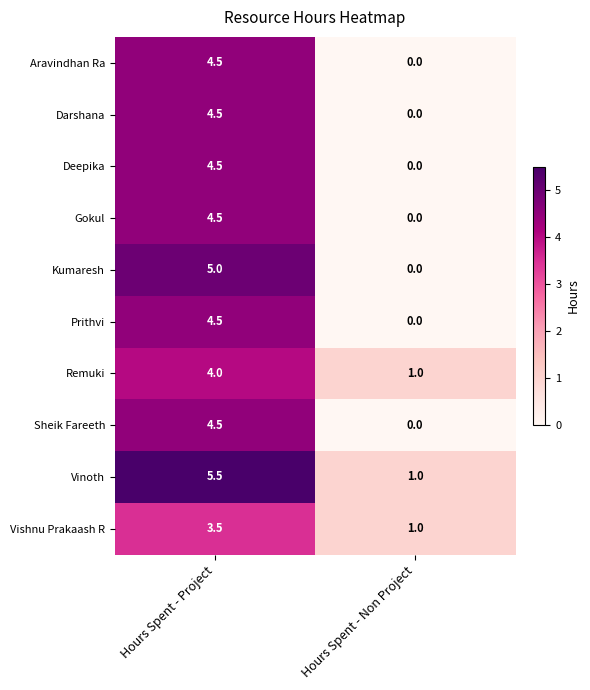

The Kumaresh series shows 0.0 at Hours Spent - Non Project. True or false?

True